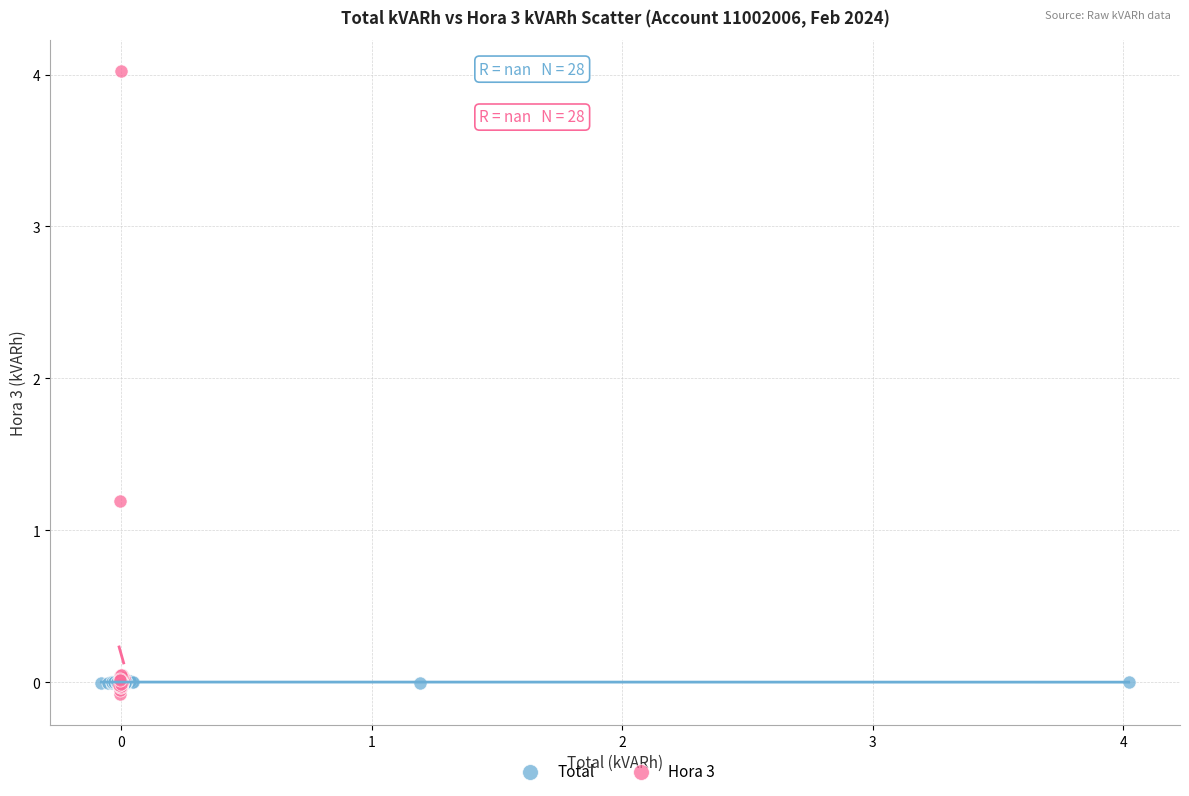

Which series reaches the maximum Y coordinate?

Hora 3